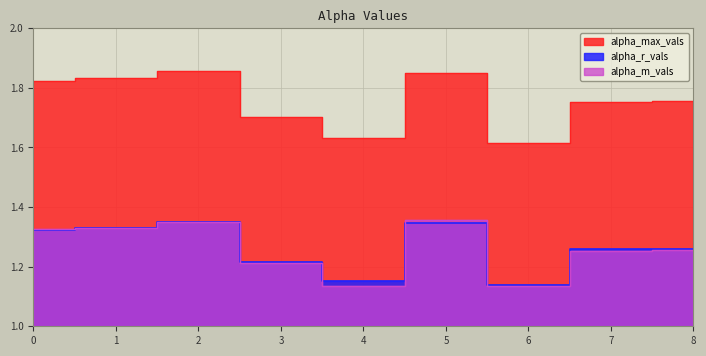

What is the minimum value for alpha_r_vals?

1.1